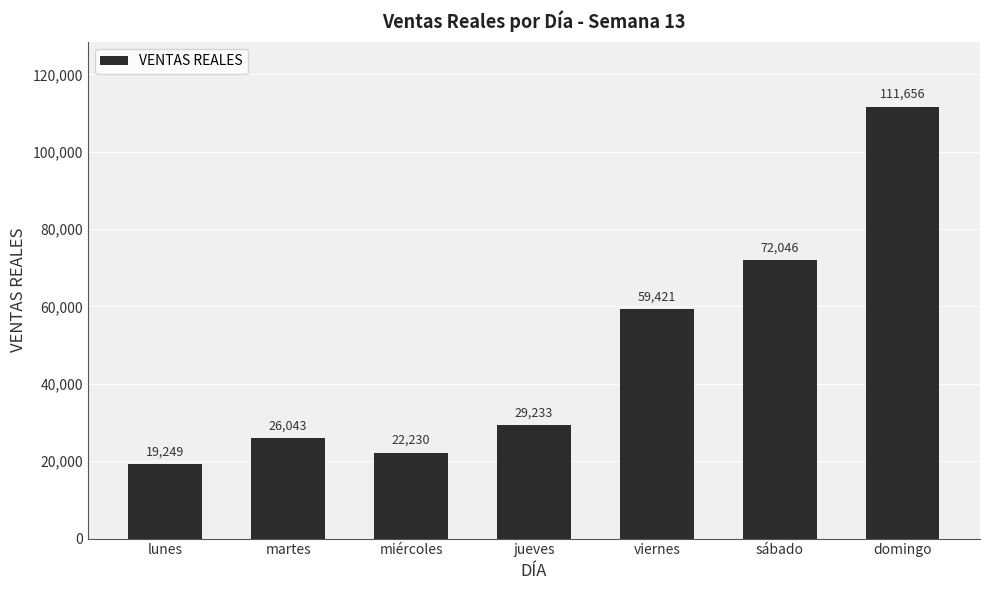

List the labels in order of value, largest first.

domingo, sábado, viernes, jueves, martes, miércoles, lunes